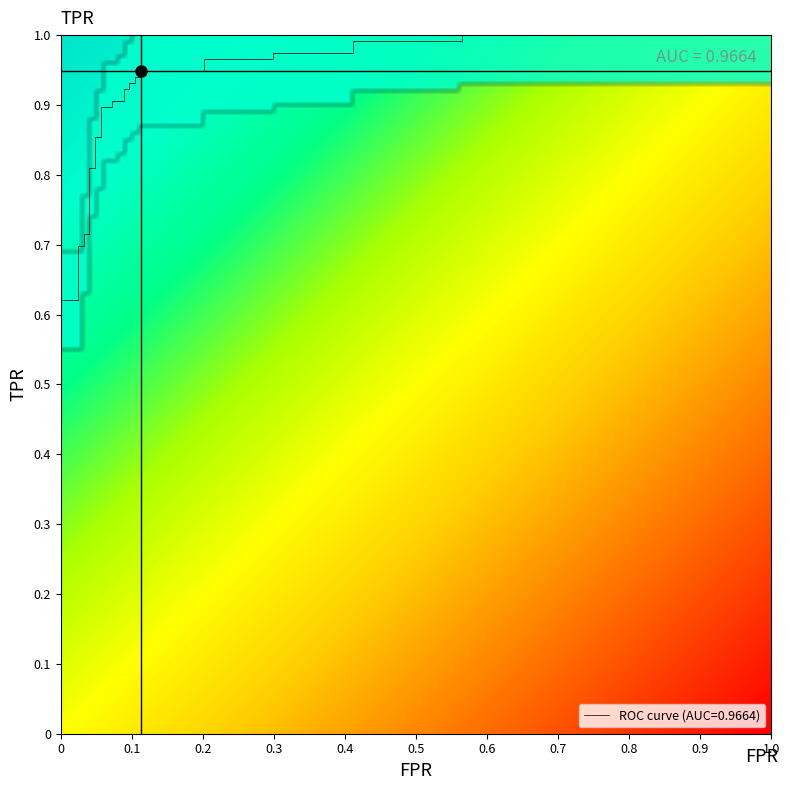

What is the sum of all values?

30.0